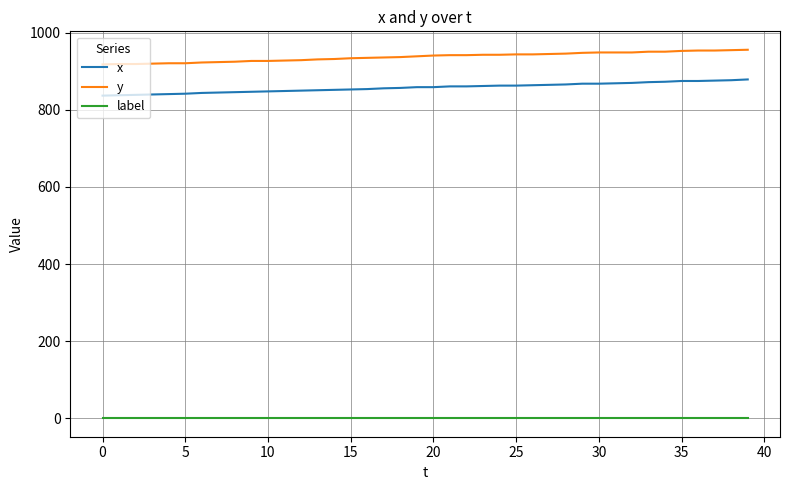

True or false: x and y cross at least once.

False